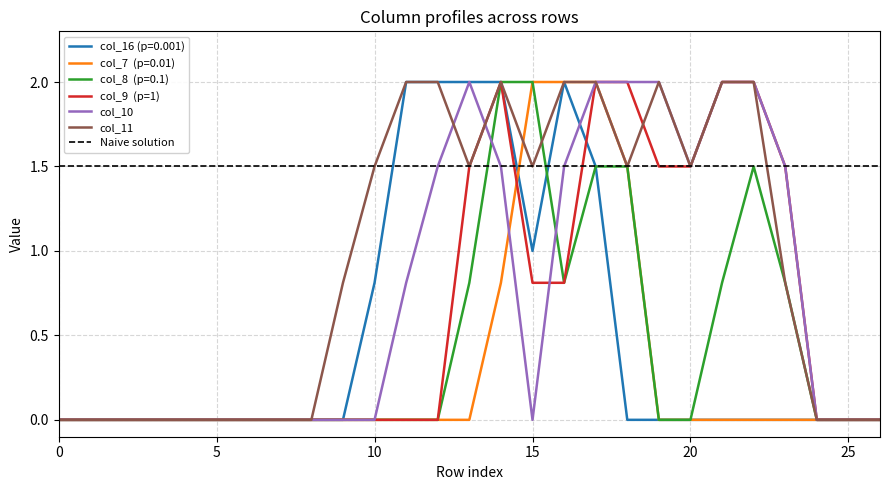

After their last crossing, which series has the higher values: col_8 or col_16?

col_16